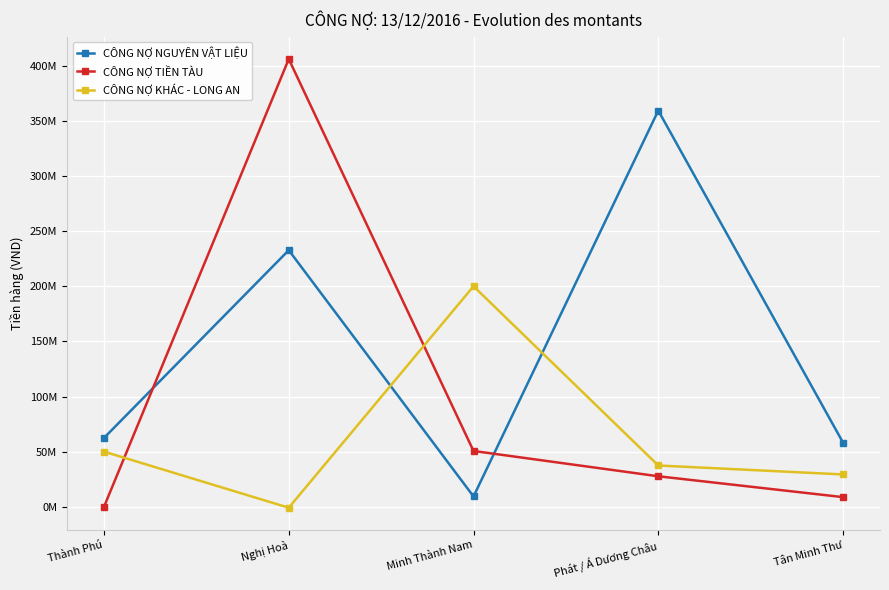

What is the sum of all CÔNG NỢ TIỀN TÀU values?

493196863.8